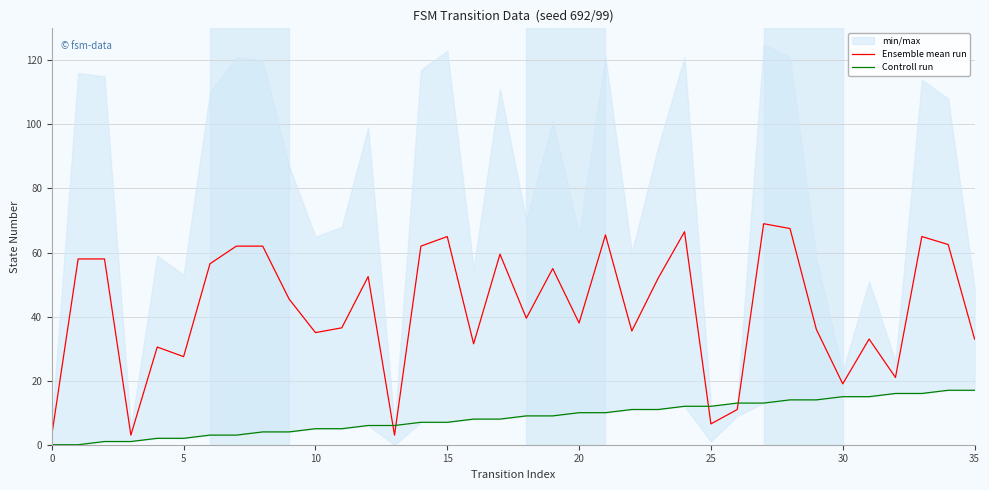

Is this an area chart (filled region under the line)?

No